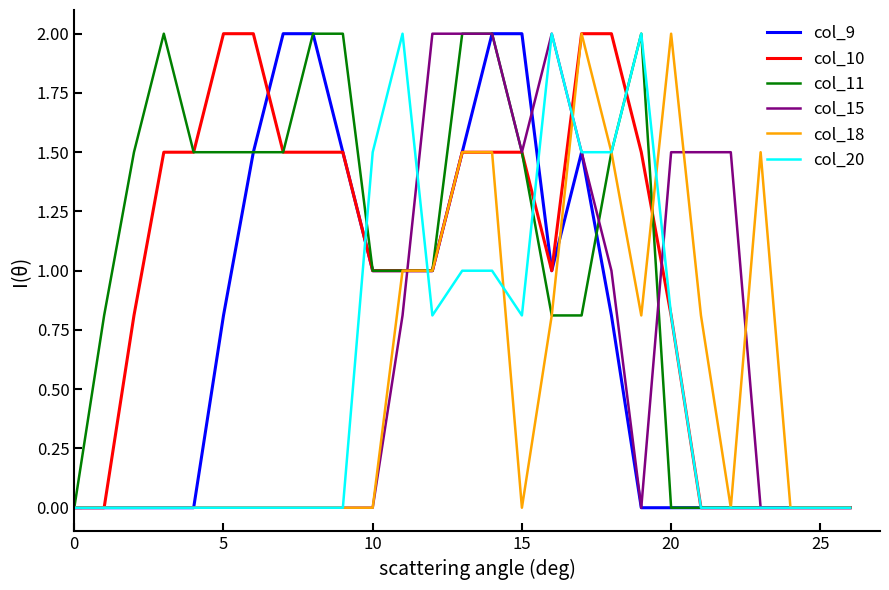

Is this an area chart (filled region under the line)?

No